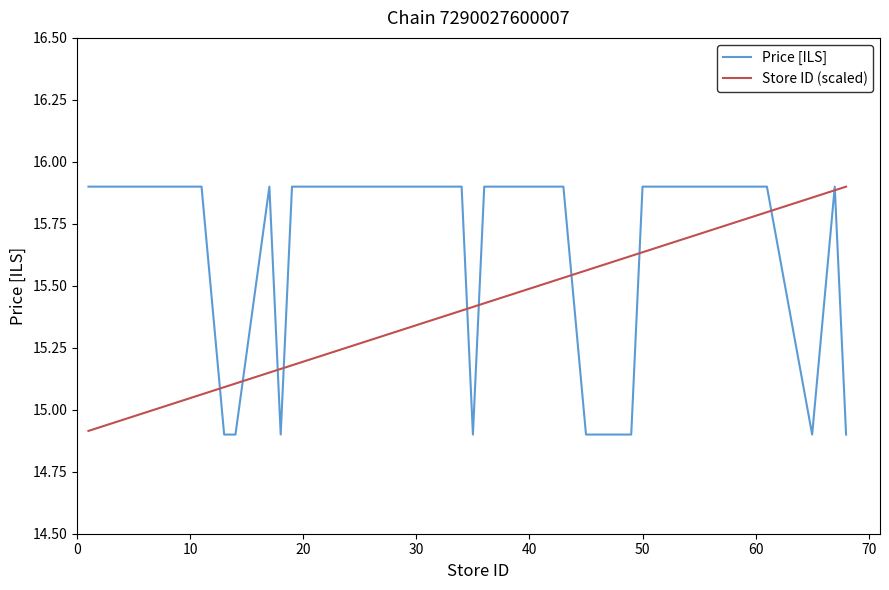

What are all the series names shown in the legend?

Price [ILS], Store ID (scaled)